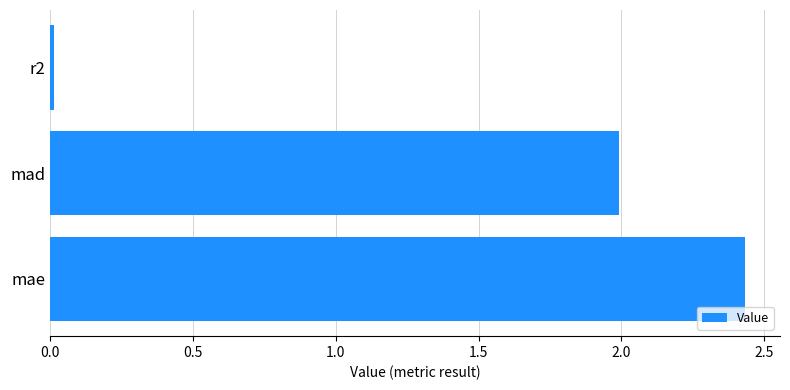

What is the sum of all values?

4.4